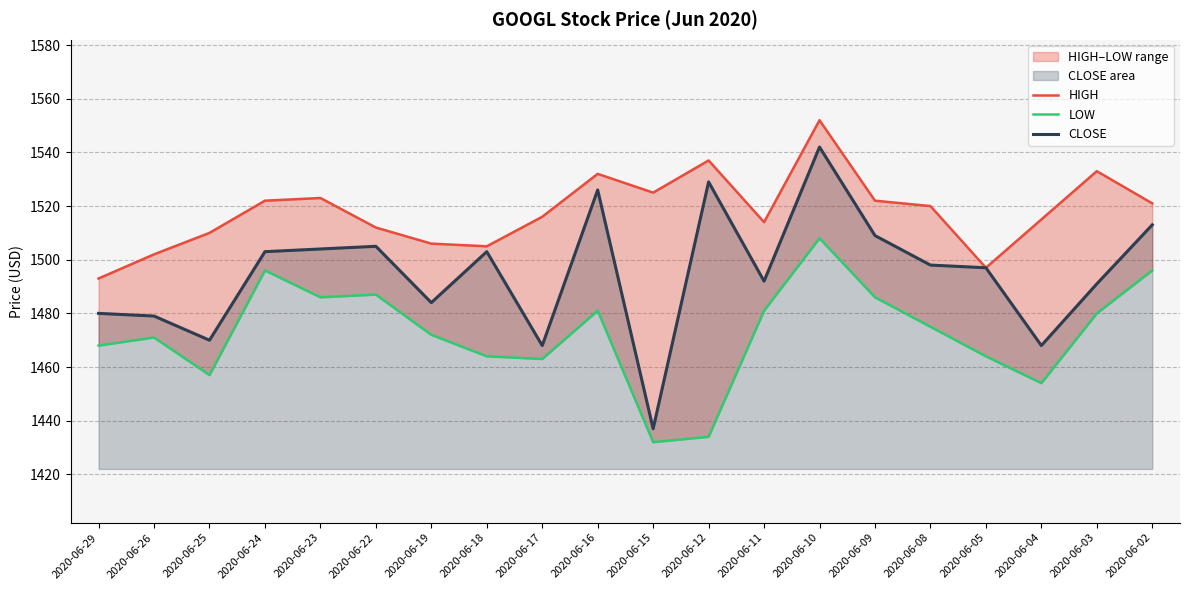

True or false: LOW and HIGH intersect in this chart.

False